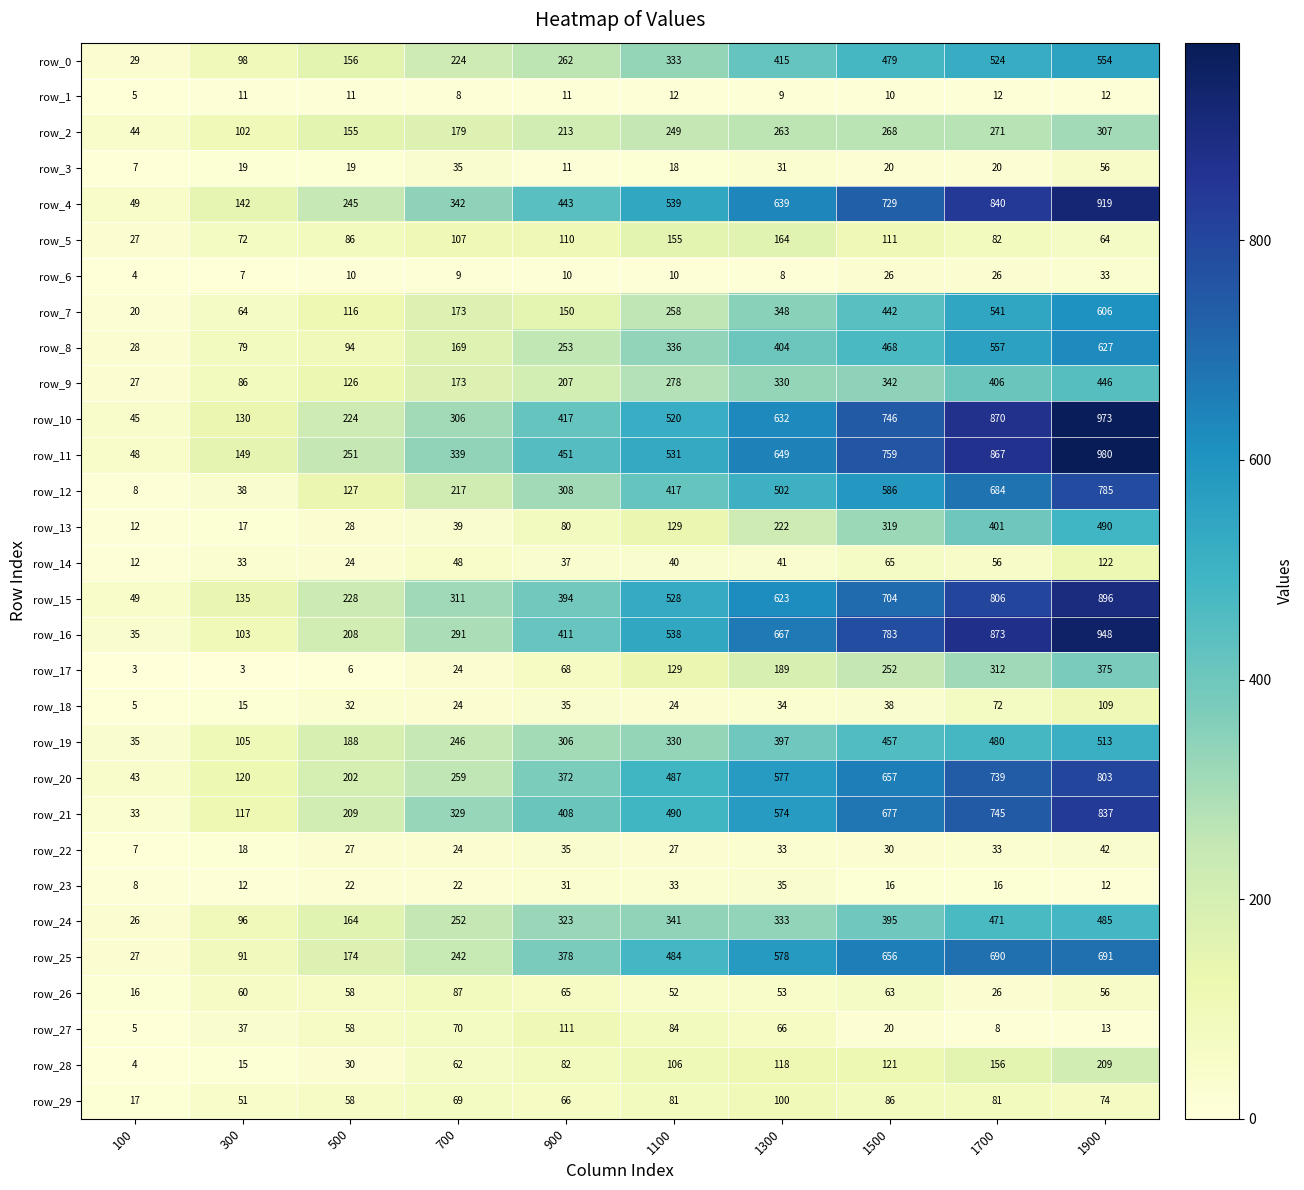

Where is row_28 nearest to the value 106?

1100